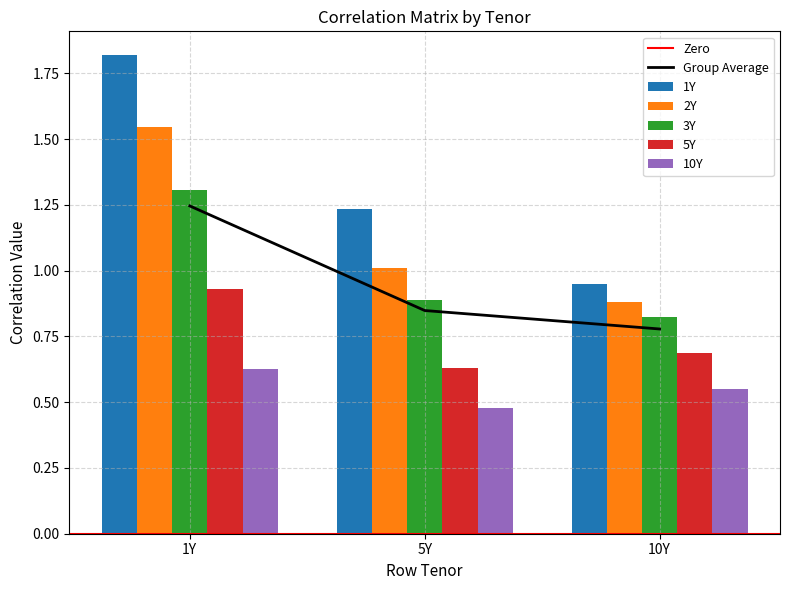

At which category does the chart reach its minimum across all series?

5Y